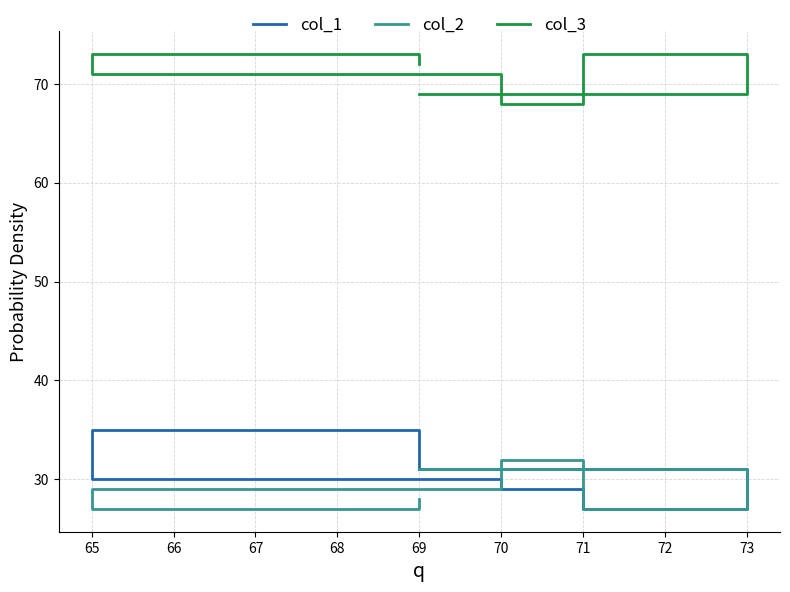

At how many categories does at least one series exceed 29?

6